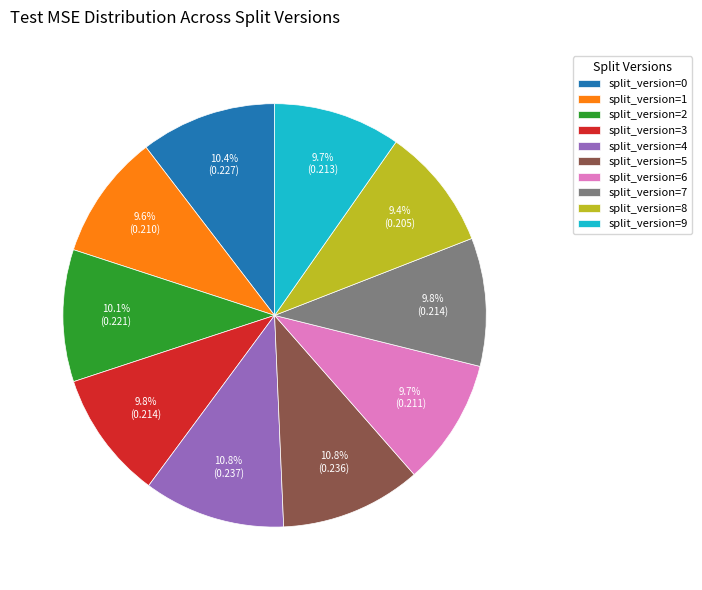

How much of the chart is everything except split_version=5?

89.2%